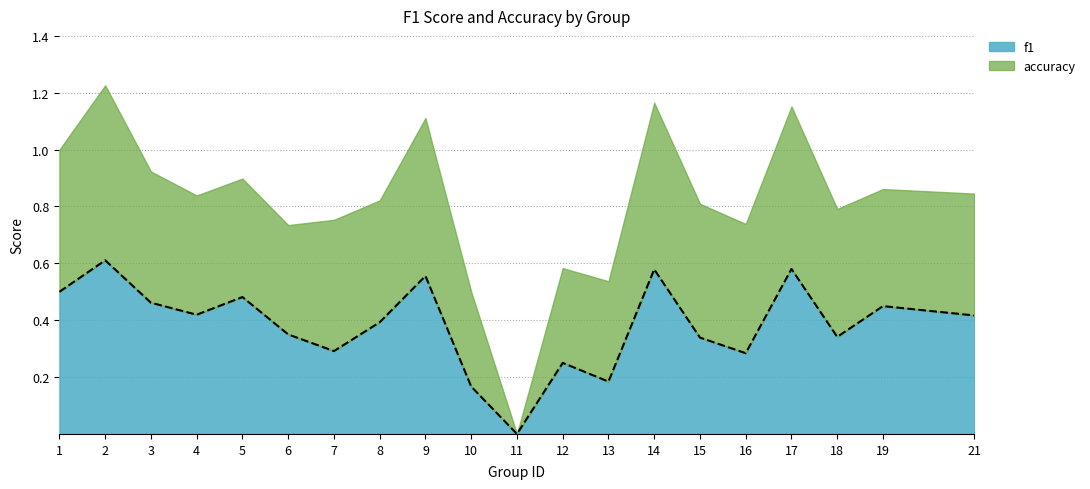

Reading left to right, transcribe all the data shown in this chart.

1=0.5	2=0.6	3=0.5	4=0.4	5=0.5	6=0.3	7=0.3	8=0.4	9=0.6	10=0.2	11=0.0	12=0.2	13=0.2	14=0.6	15=0.3	16=0.3	17=0.6	18=0.3	19=0.4	21=0.4